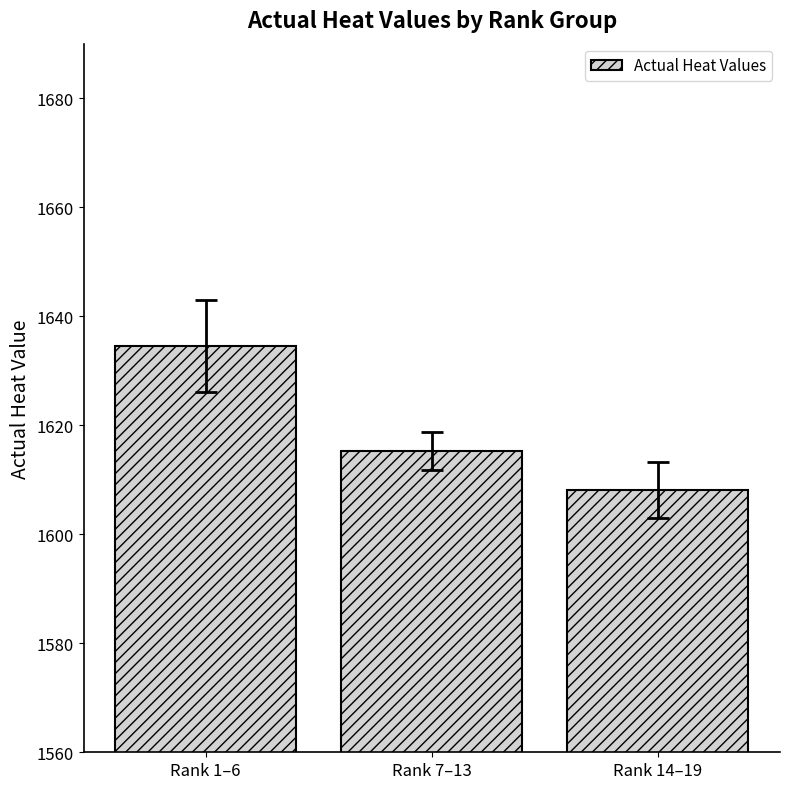

What is the minimum value shown in the chart?

1608.1